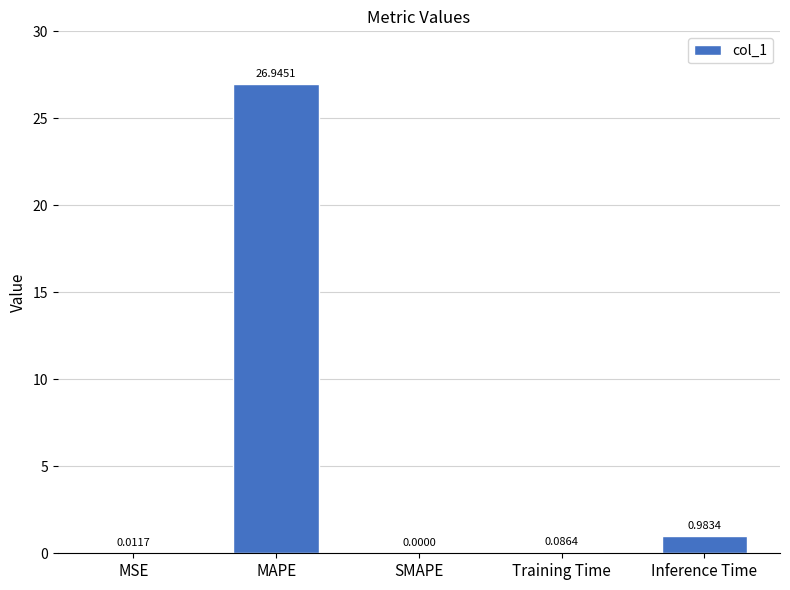

What is the sum of all values?

28.0